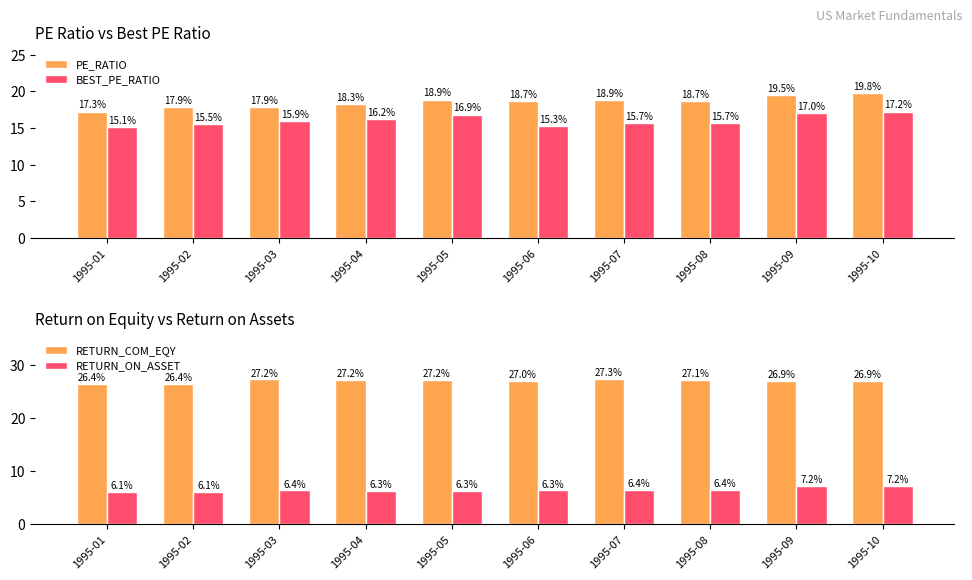

What is the difference between the second highest and second lowest values in the PE_RATIO series?

1.6